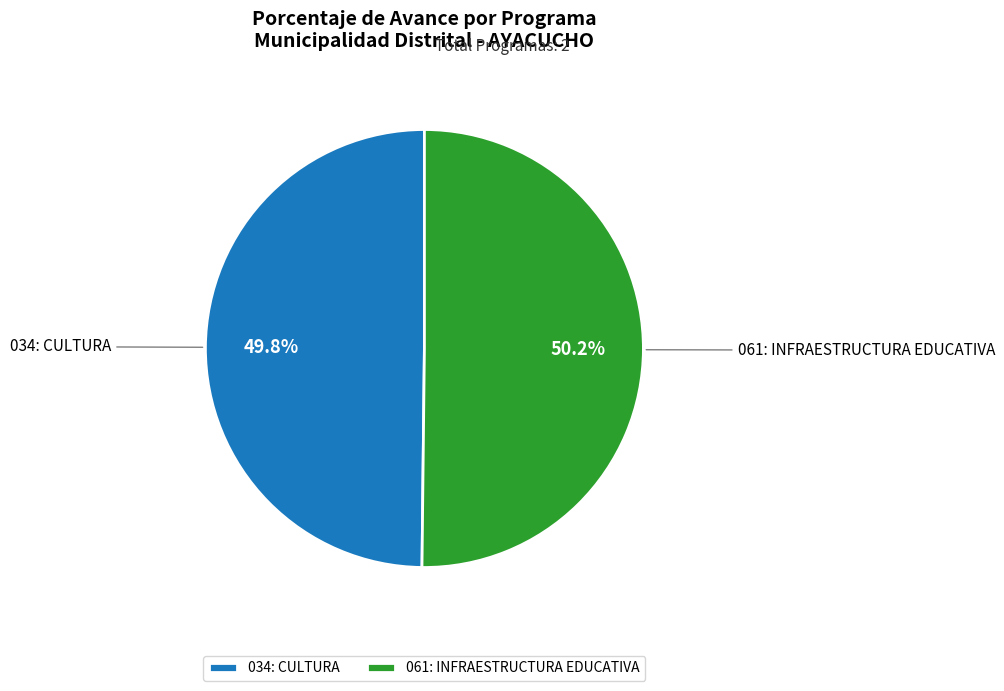

True or false: 061: INFRAESTRUCTURA EDUCATIVA accounts for 35% of the total.

False